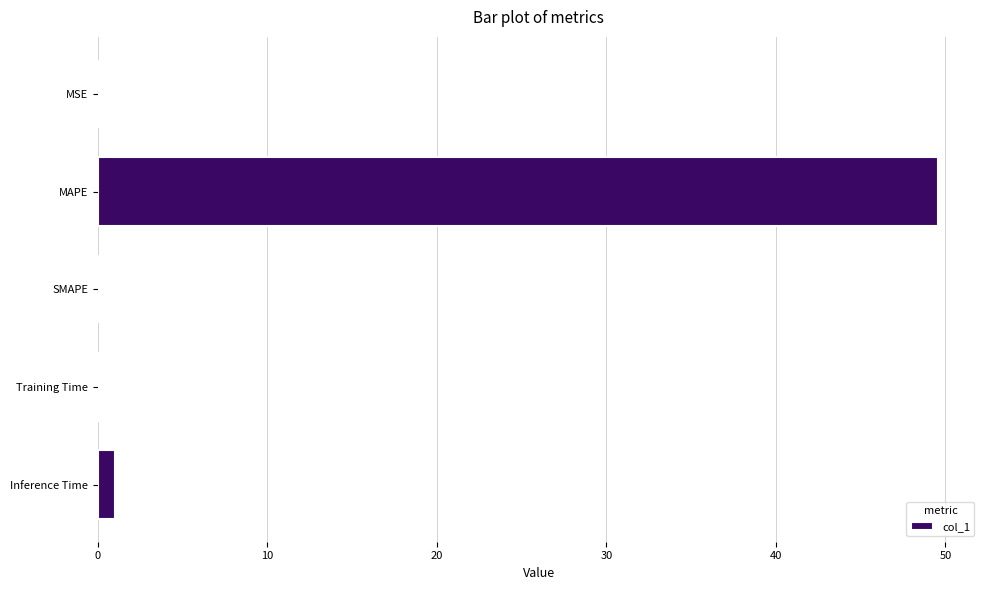

Where is the data nearest to the value 24?

Inference Time